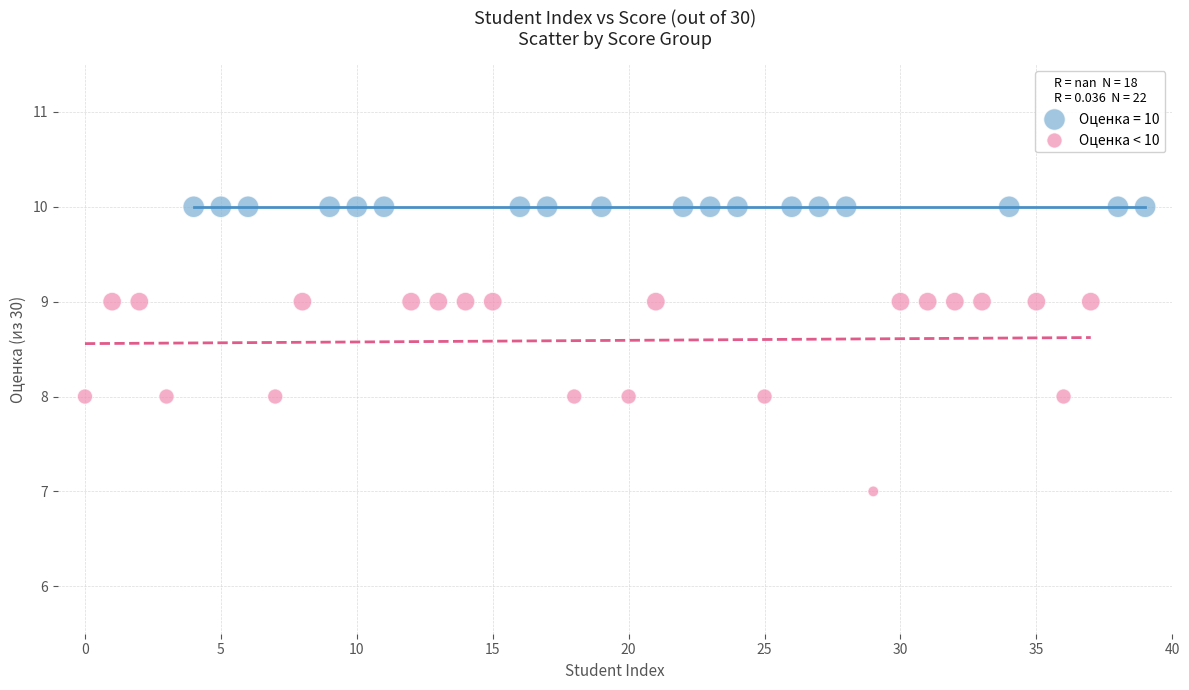

Which series contains the lowest Y value?

Оценка < 10